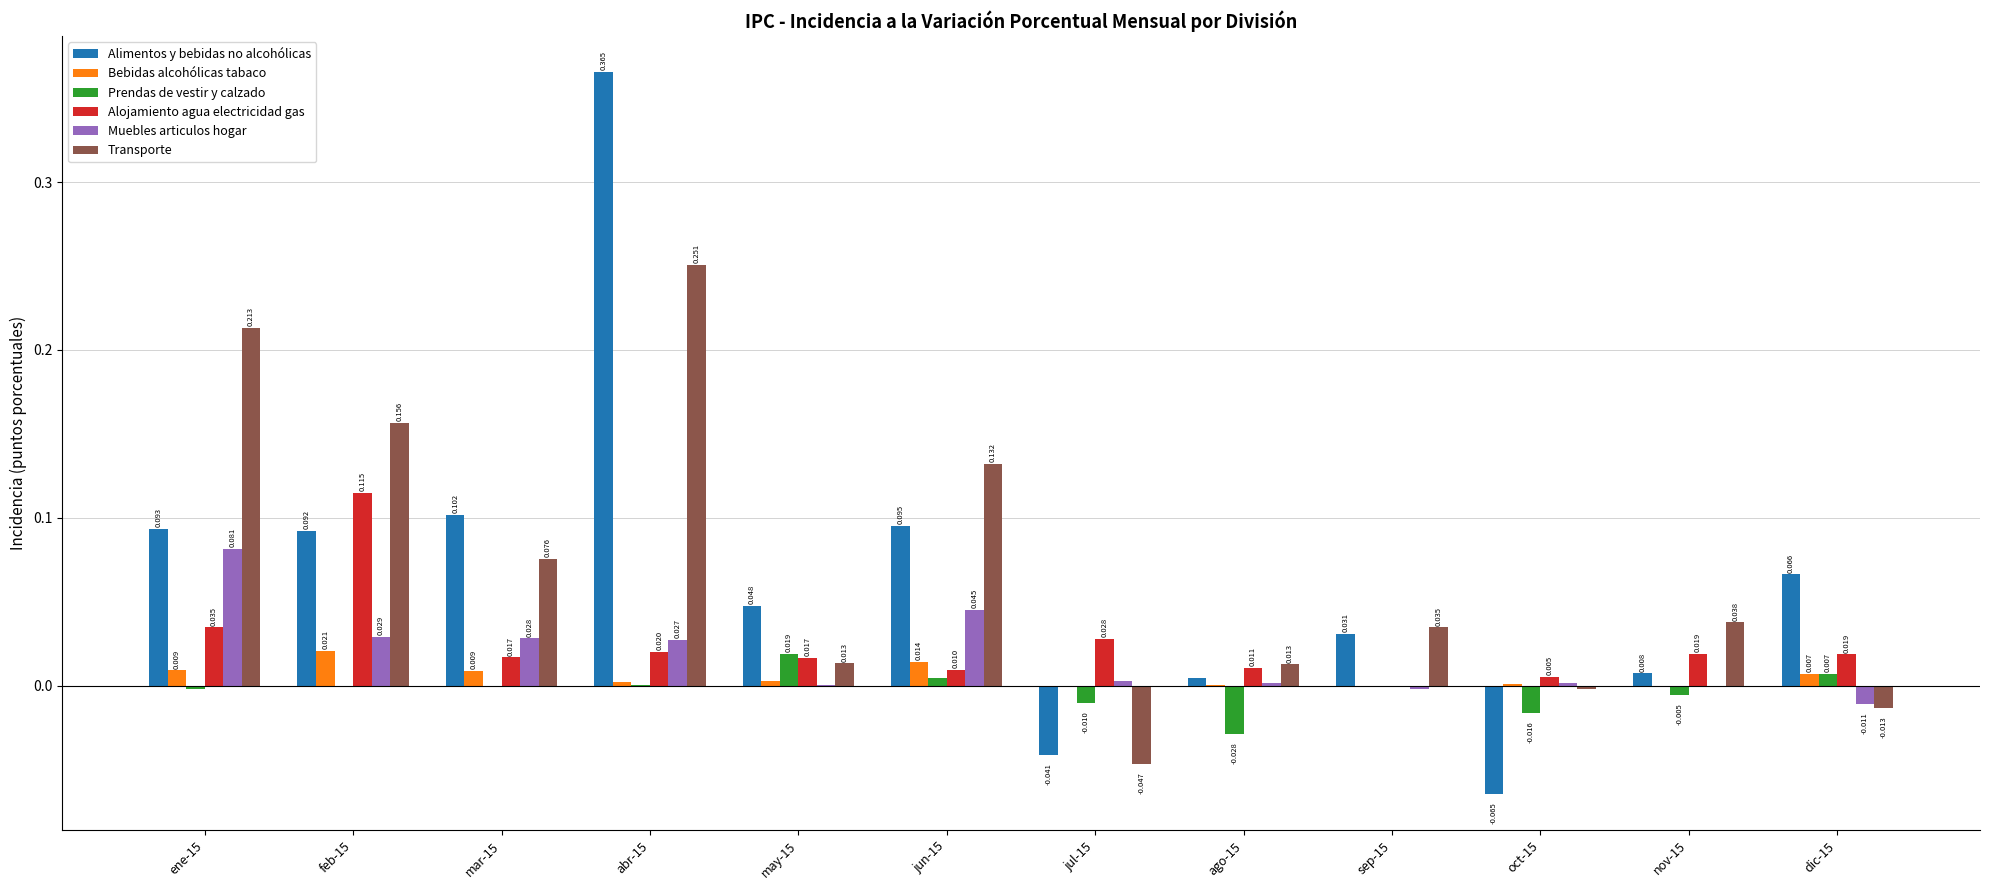

How many groups of bars are there?

12